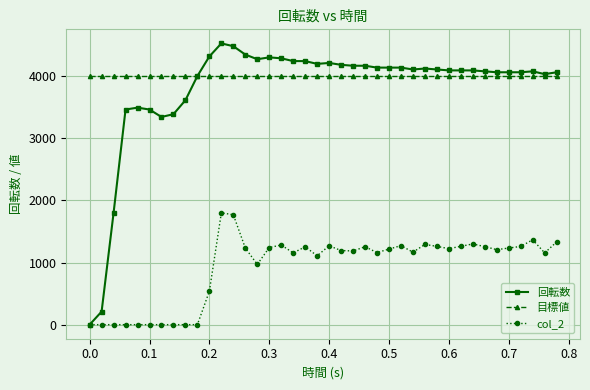

What is the value of the 回転数 point at the 22nd from the left?

4185